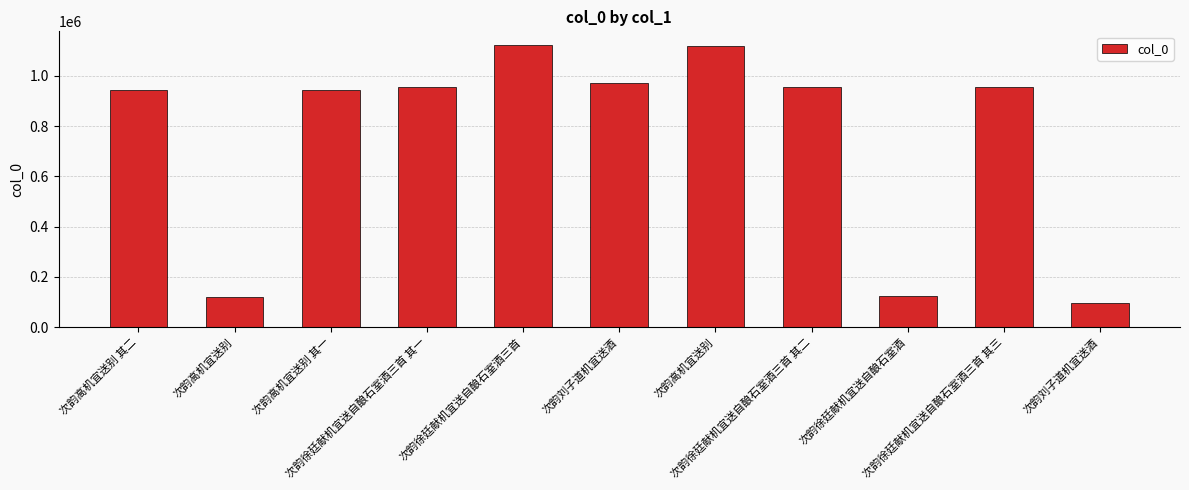

How many bars are there in total?

11